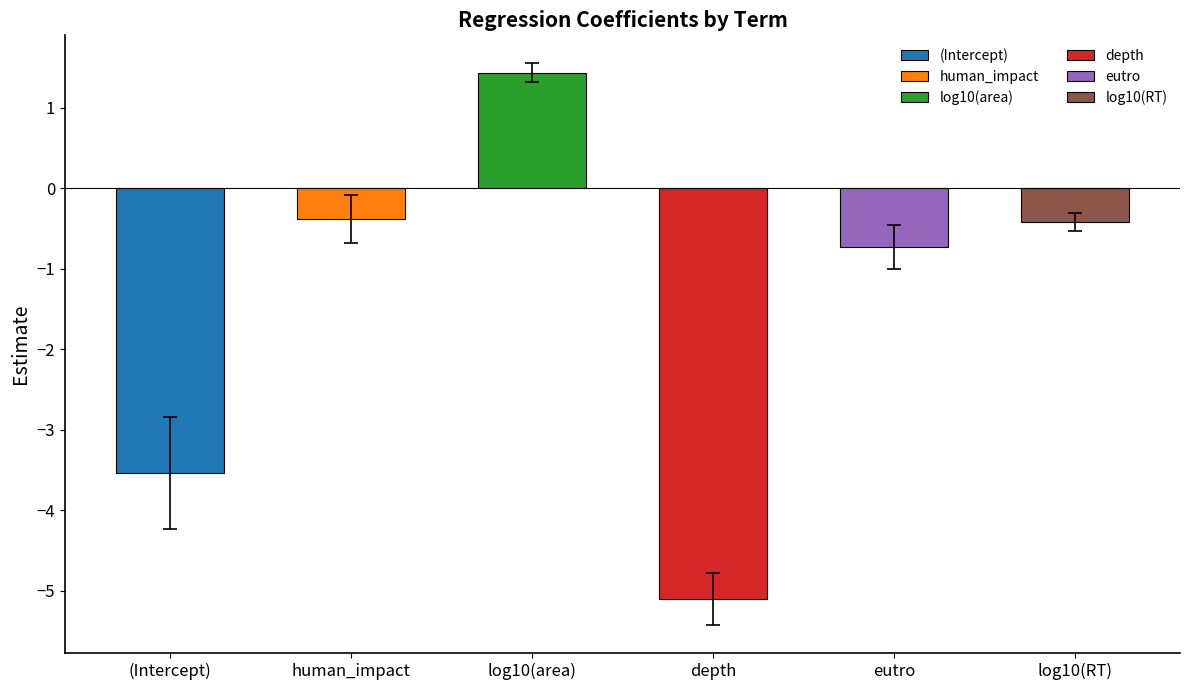

Where does the data first go above 0?

log10(area)